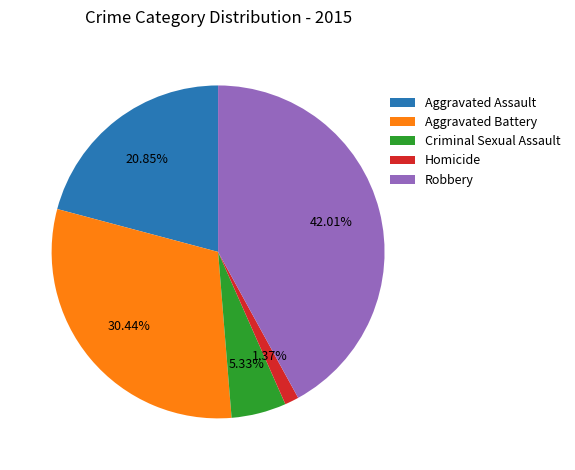

To the nearest percent, what is the combined percentage of Criminal Sexual Assault and Aggravated Assault?

26%